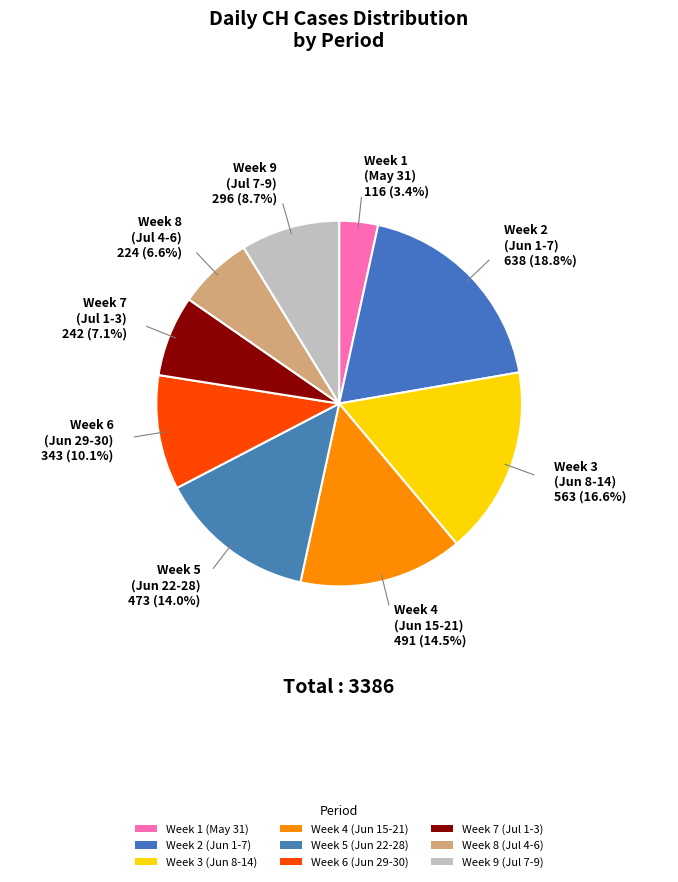

How many slices are in this pie chart?

9